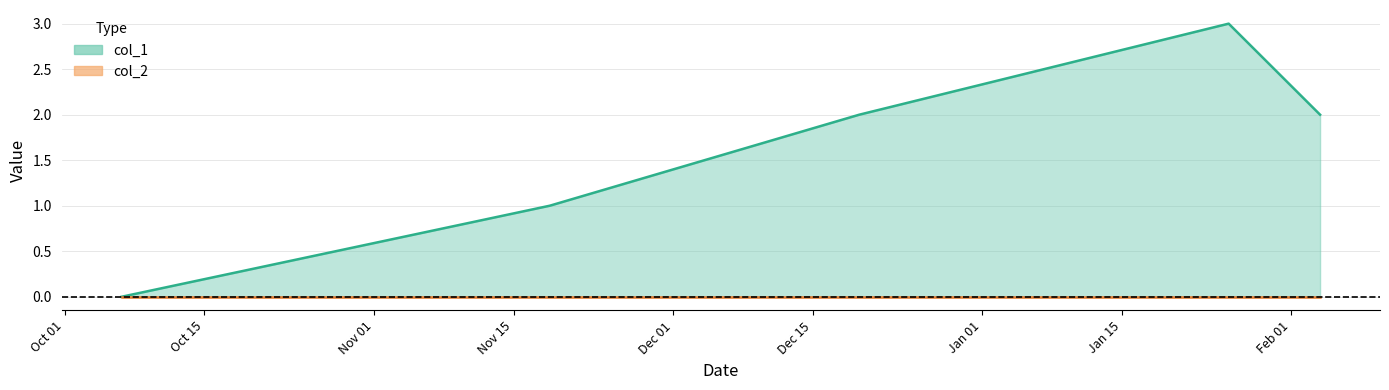

Which series has the largest total across all categories?

col_1